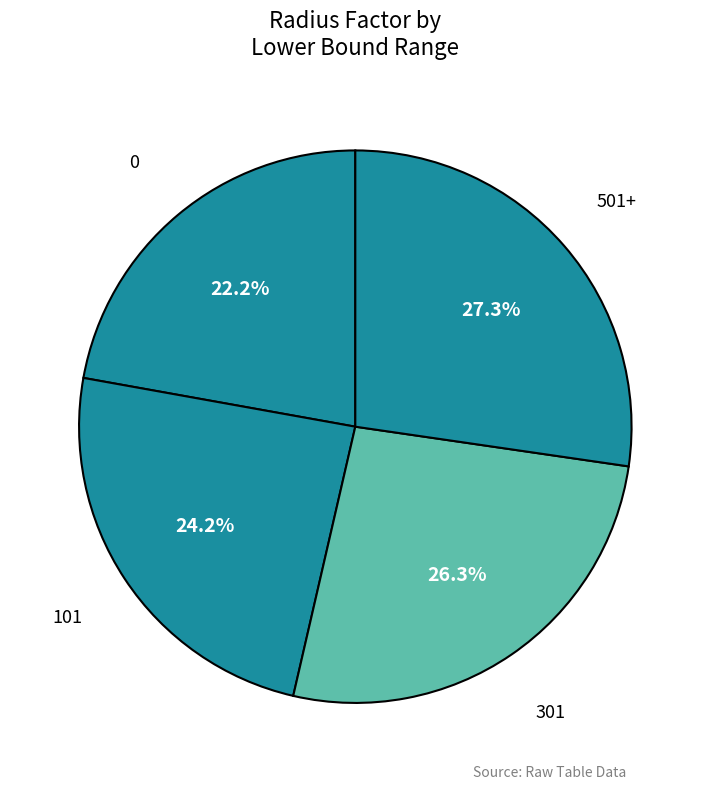

Count the number of slices in the pie.

4